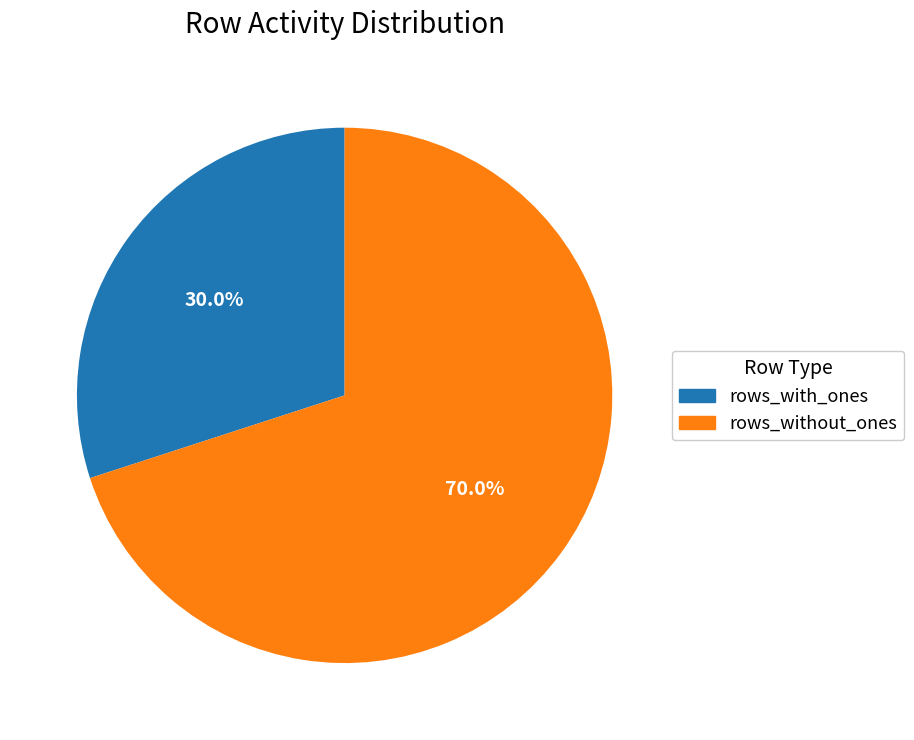

Is there any slice that represents more than half of the pie?

Yes